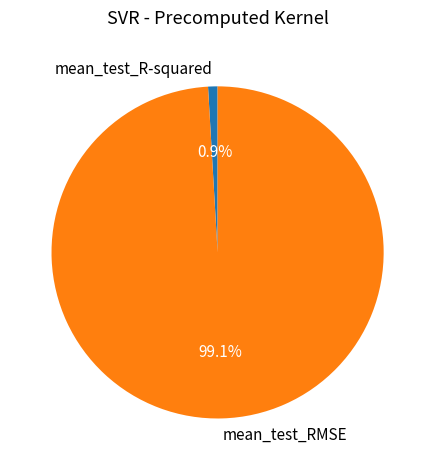

What is the majority slice?

mean_test_RMSE